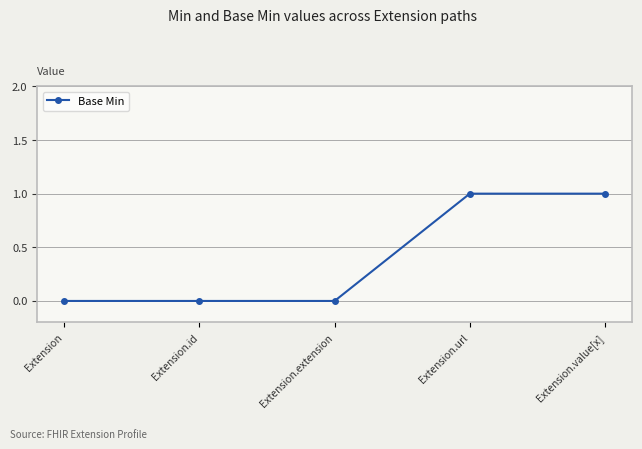

Reading left to right, what are all the values shown in this chart?

Extension=0	Extension.id=0	Extension.extension=0	Extension.url=1	Extension.value[x]=1